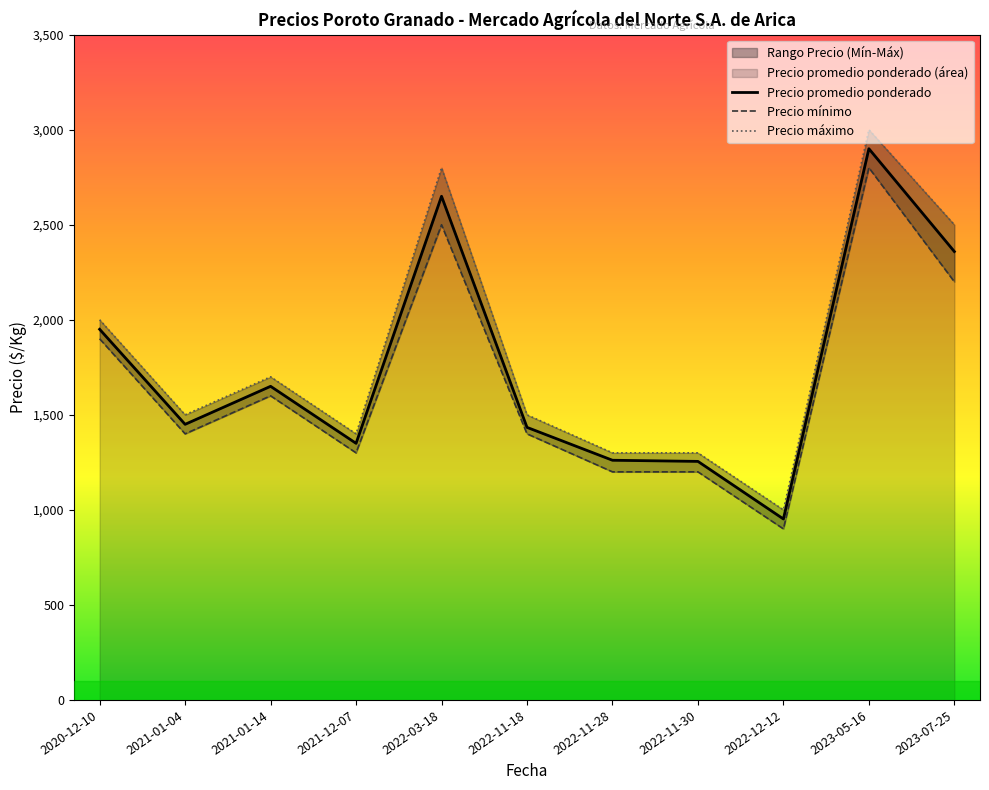

What is the sum of the Precio máximo values at 2020-12-10 and 2022-11-18?

3500